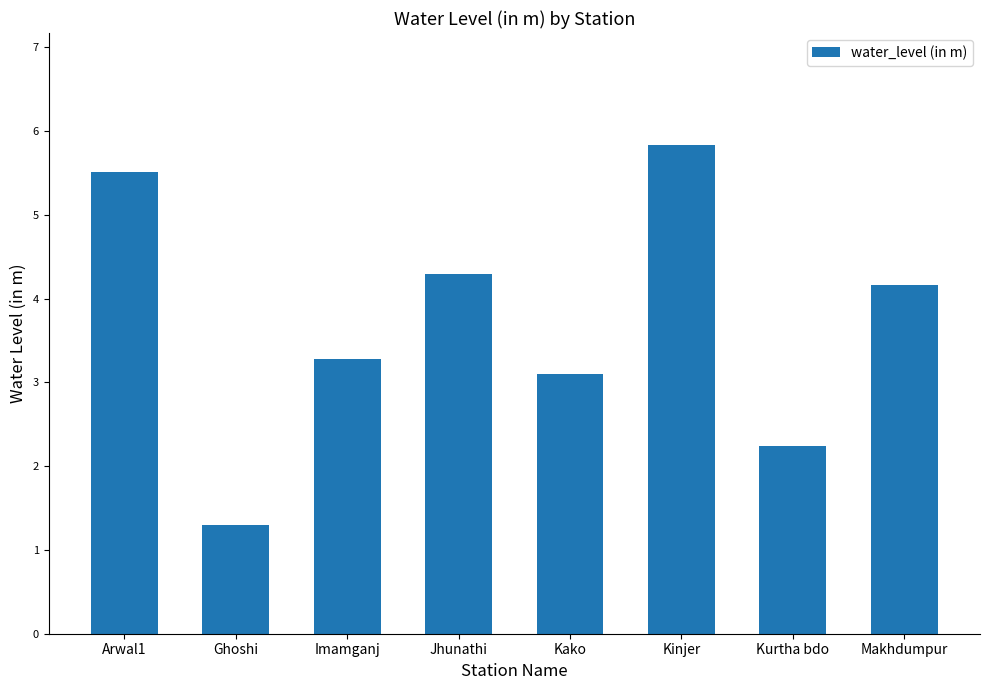

Reading left to right, list all the values displayed in this chart.

Arwal1=5.5	Ghoshi=1.3	Imamganj=3.3	Jhunathi=4.3	Kako=3.1	Kinjer=5.8	Kurtha bdo=2.2	Makhdumpur=4.2